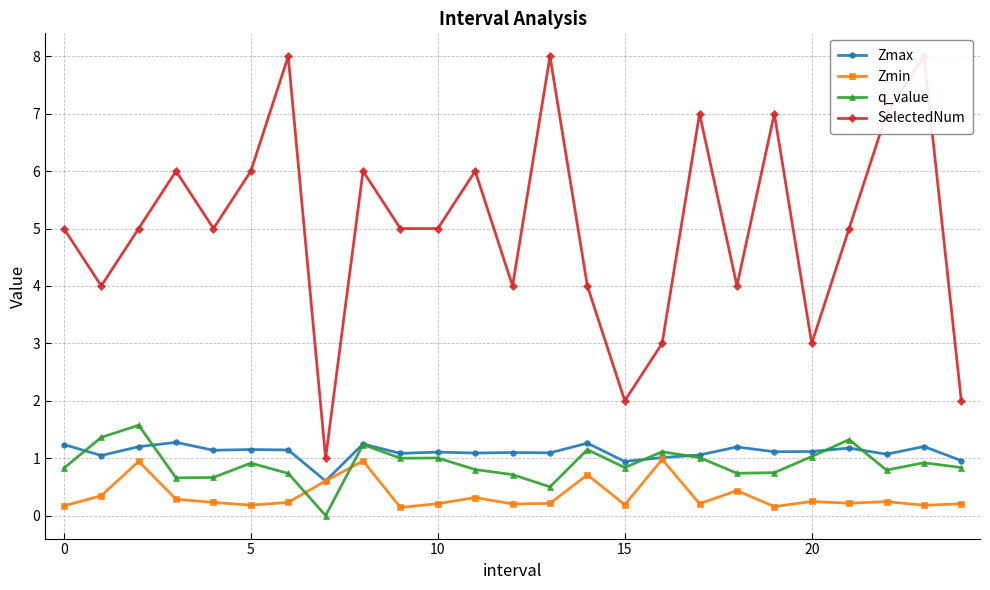

How many values in the Zmax series are below 1?

3